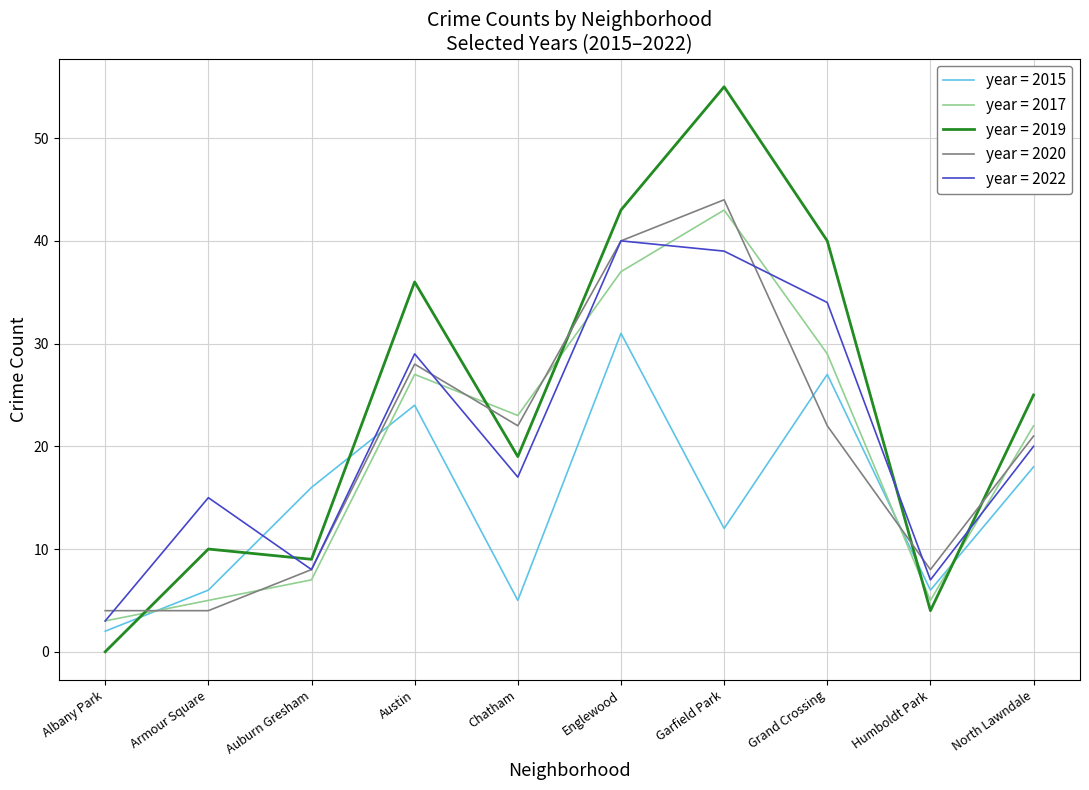

Rank the series by their maximum value, from lowest to highest.

year = 2015, year = 2022, year = 2017, year = 2020, year = 2019